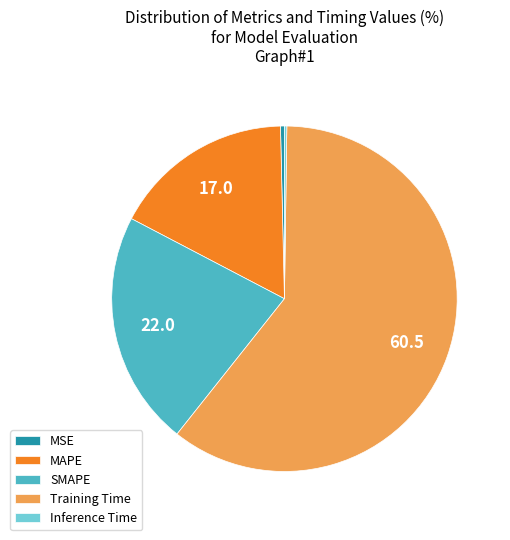

Which has a higher value, SMAPE or MAPE?

SMAPE